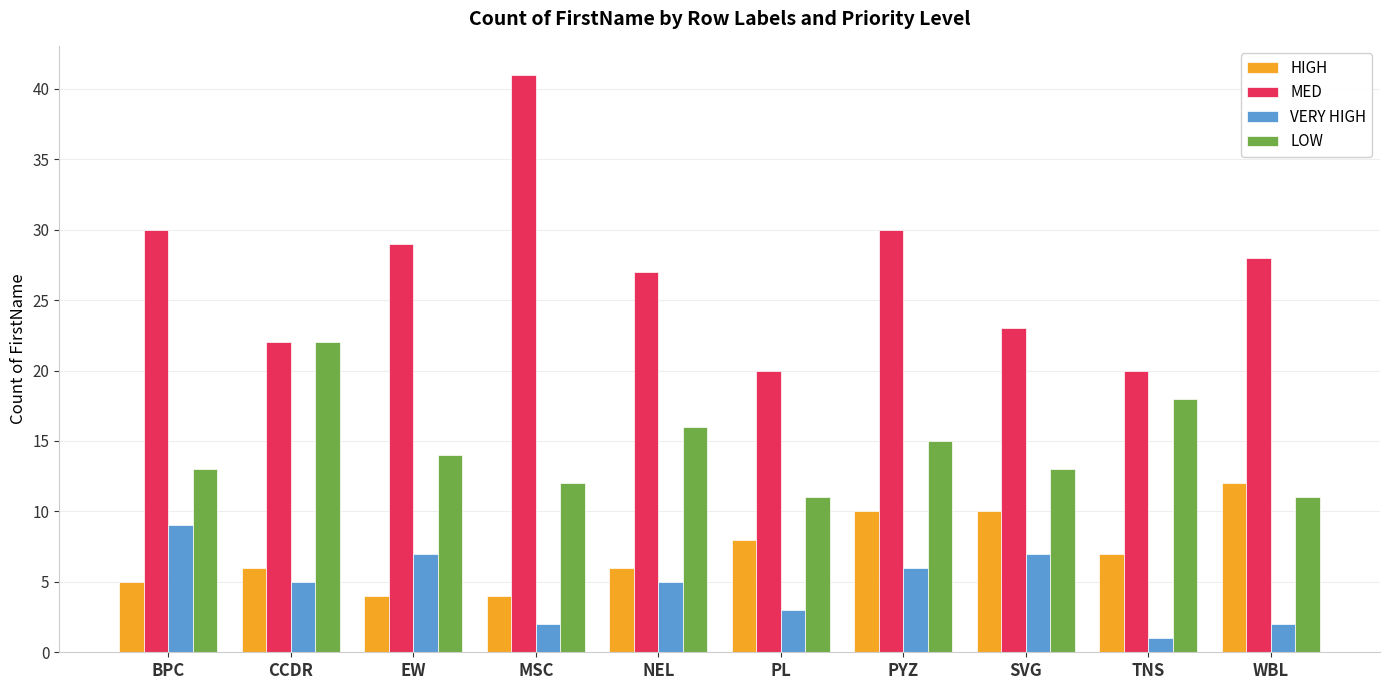

Reading right to left, list all the values displayed in this chart.

HIGH: WBL=12	TNS=7	SVG=10	PYZ=10	PL=8	NEL=6	MSC=4	EW=4	CCDR=6	BPC=5
MED: WBL=28	TNS=20	SVG=23	PYZ=30	PL=20	NEL=27	MSC=41	EW=29	CCDR=22	BPC=30
VERY HIGH: WBL=2	TNS=1	SVG=7	PYZ=6	PL=3	NEL=5	MSC=2	EW=7	CCDR=5	BPC=9
LOW: WBL=11	TNS=18	SVG=13	PYZ=15	PL=11	NEL=16	MSC=12	EW=14	CCDR=22	BPC=13